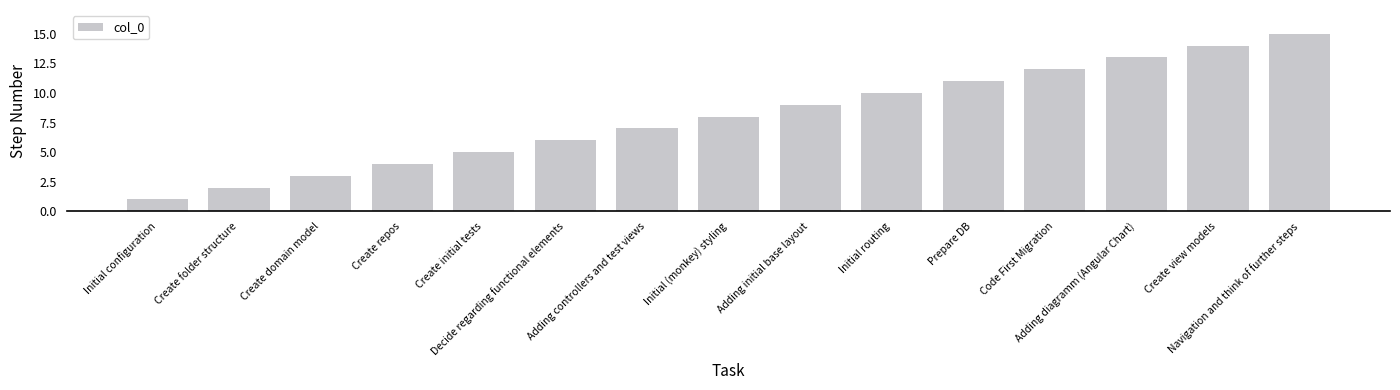

What is the greatest value displayed?

15